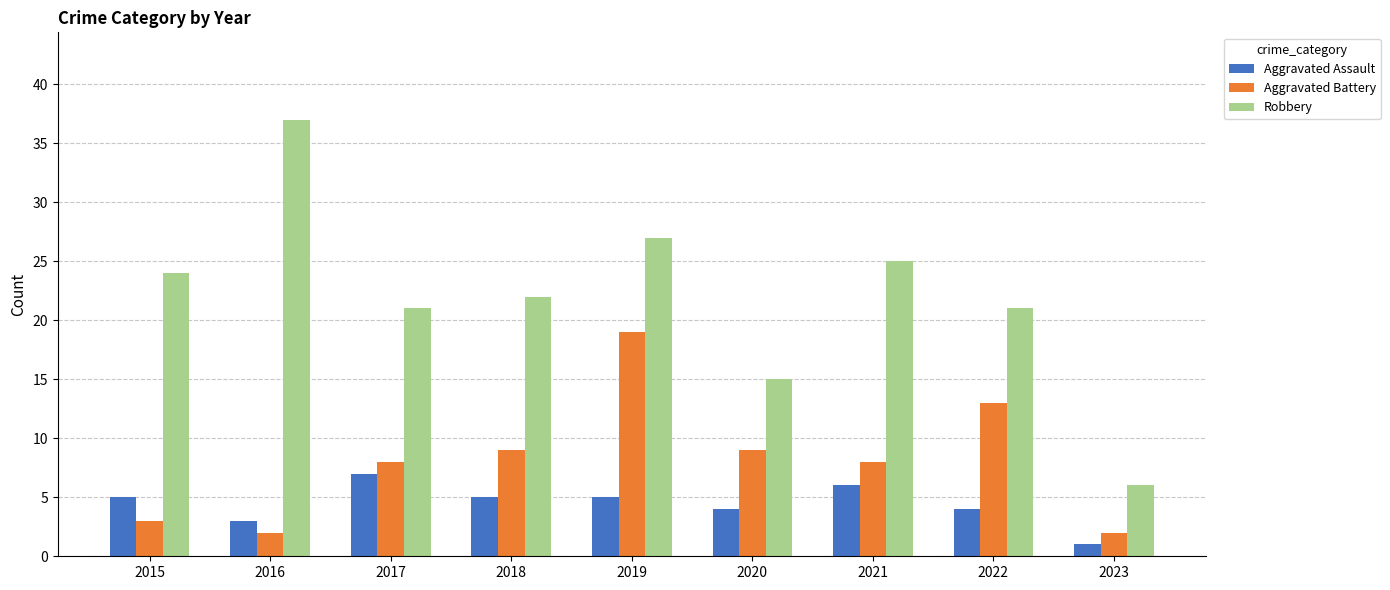

Reading left to right, extract all data points from this chart.

Aggravated Assault: 5	3	7	5	5	4	6	4	1
Aggravated Battery: 3	2	8	9	19	9	8	13	2
Robbery: 24	37	21	22	27	15	25	21	6